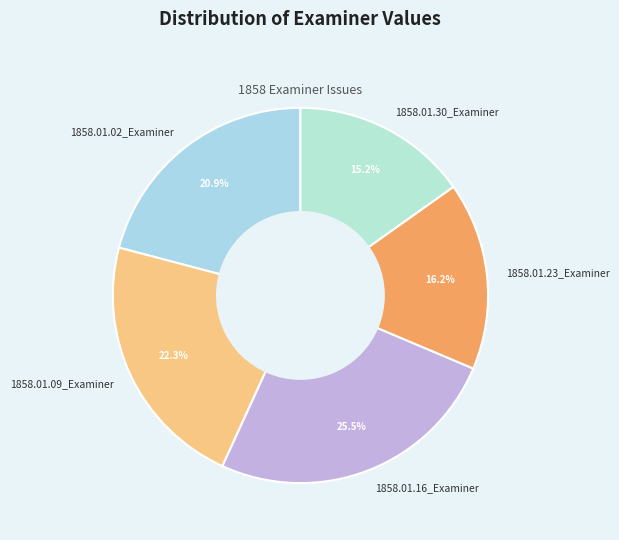

The 1858.01.16_Examiner slice represents 38% of the pie. True or false?

False